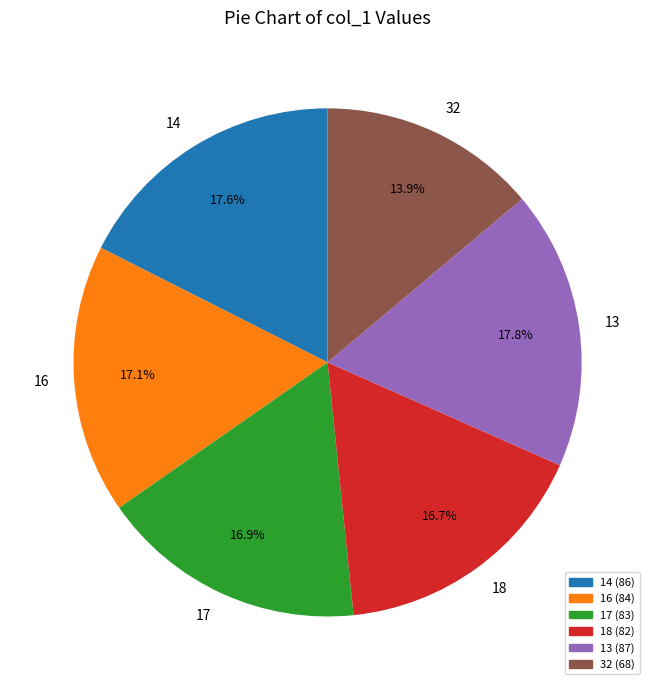

Count the number of slices in the pie.

6